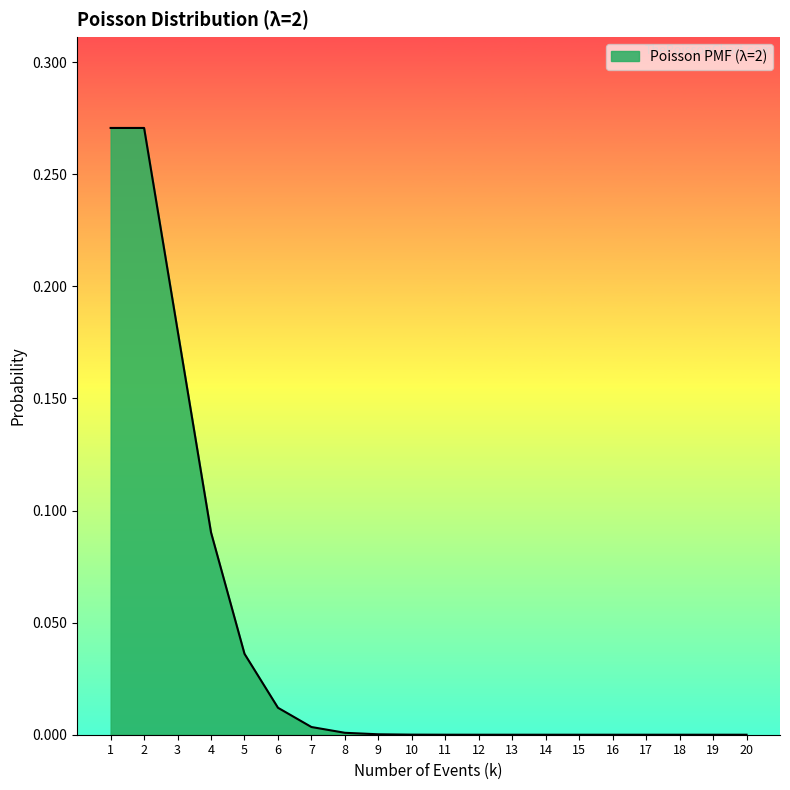

The chart shows a value of 0.0 at 15. True or false?

True